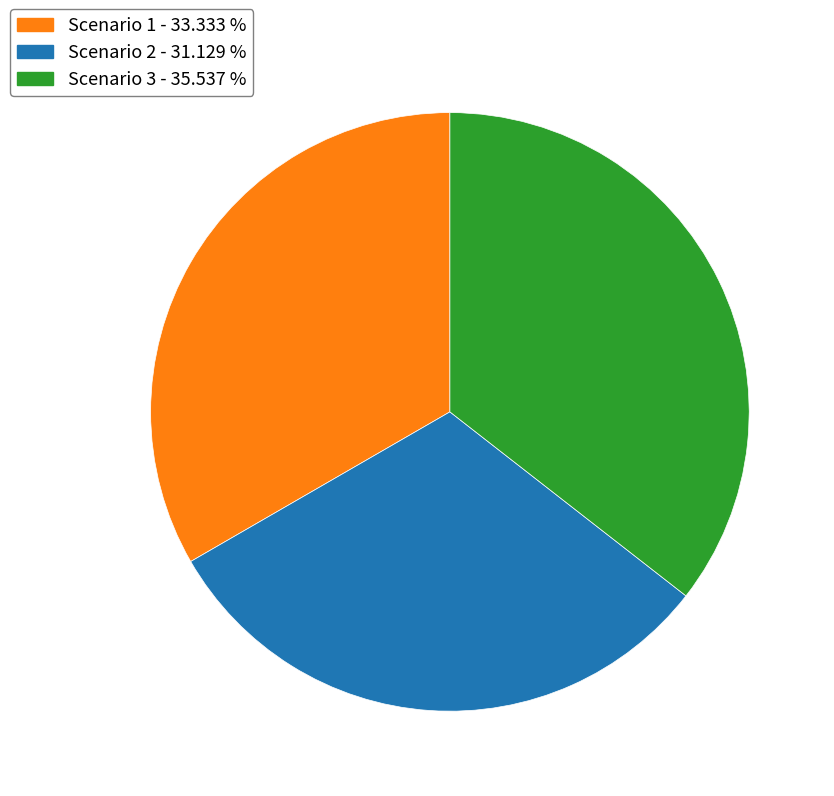

Is there any slice that represents more than half of the pie?

No